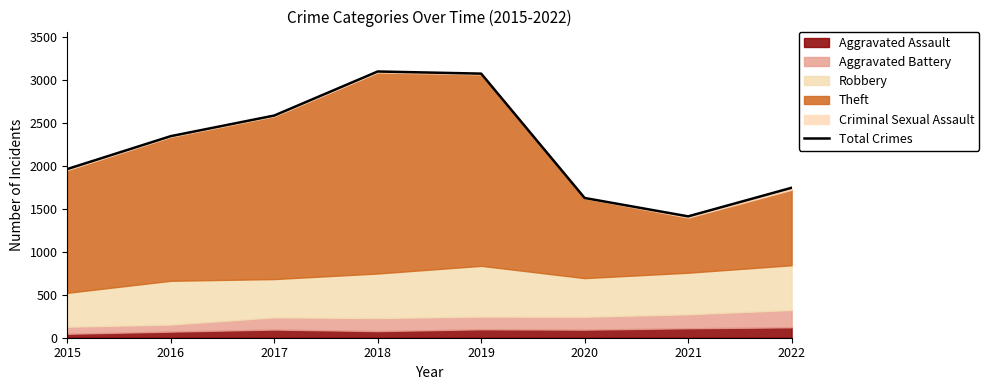

Between 2016 and 2021, which is larger?

2016